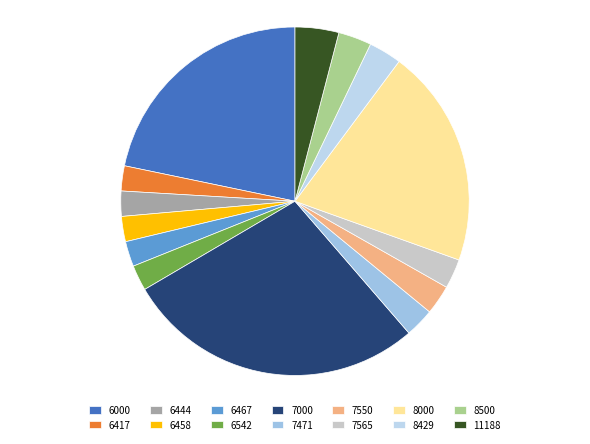

Count the number of slices in the pie.

14